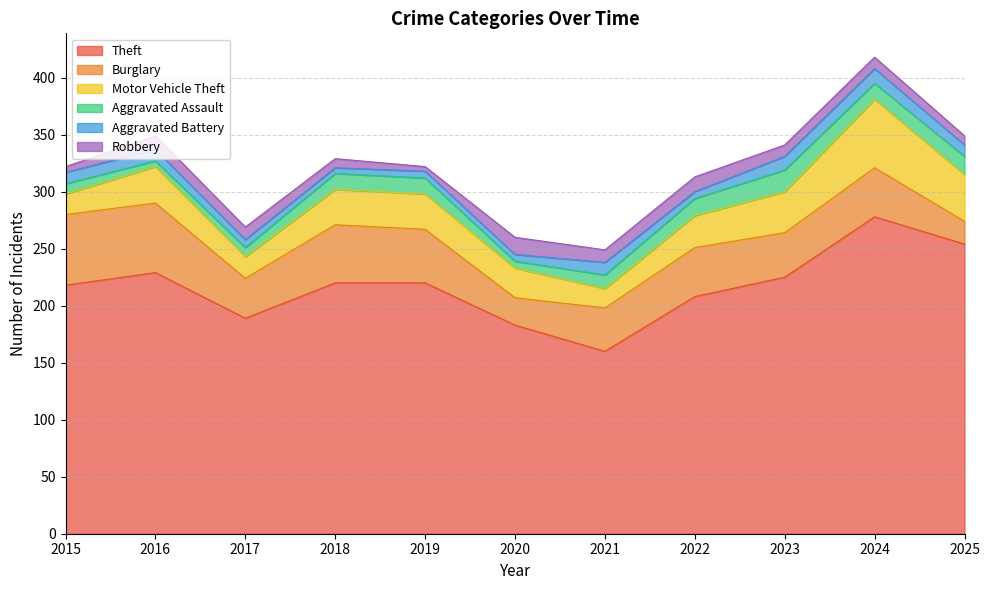

How many lines are shown in the chart?

6